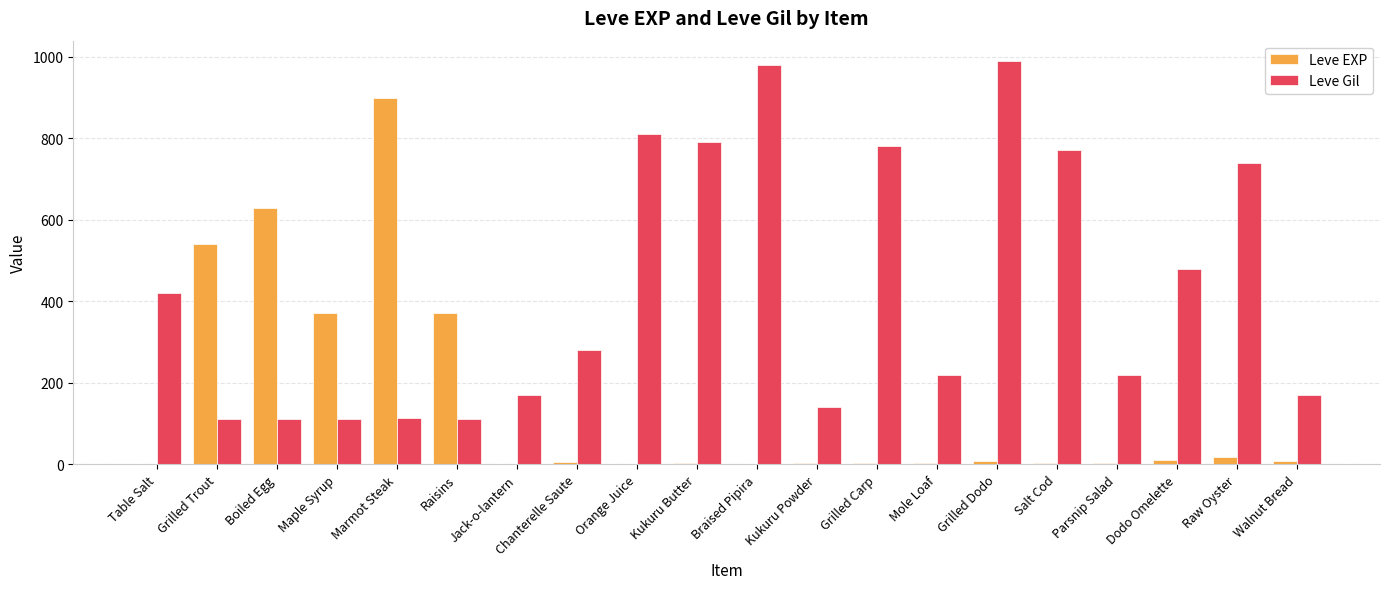

At which category does the chart reach its peak across all series?

Grilled Dodo